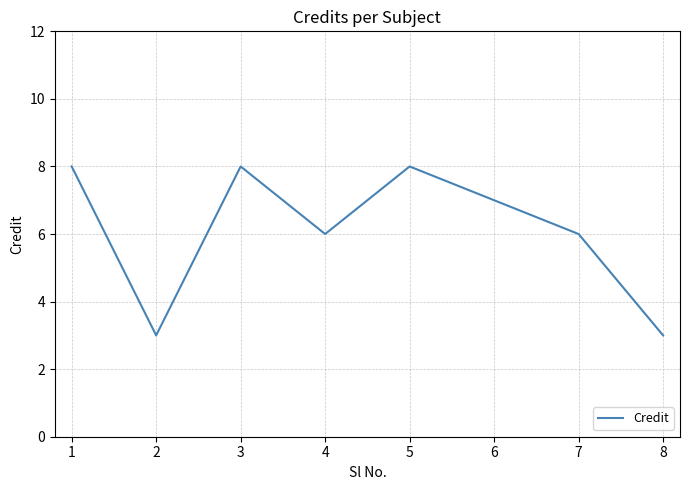

The chart shows a value of 4 at 7. True or false?

False